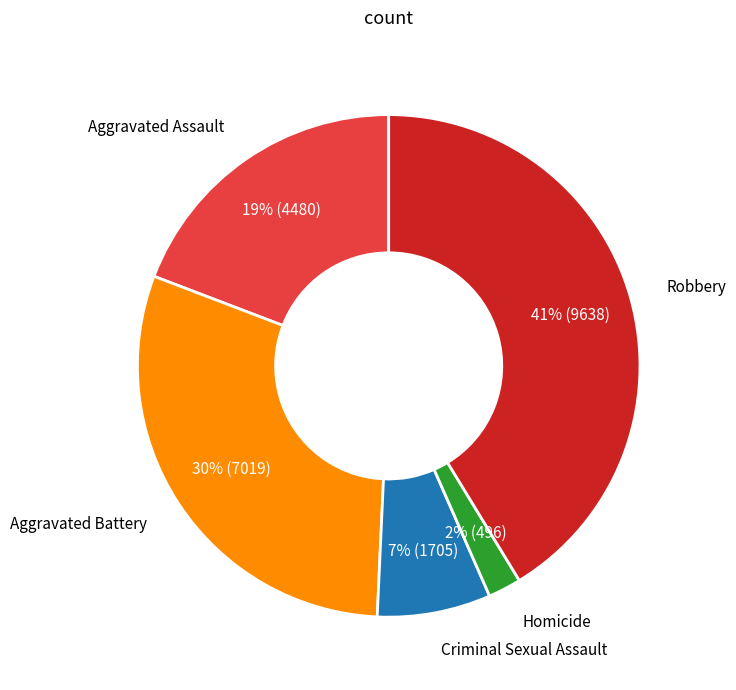

The Criminal Sexual Assault slice represents 7% of the pie. True or false?

True